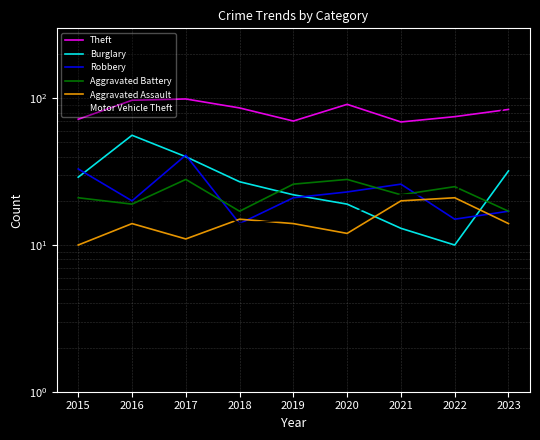

At which category is the sum across all series the highest?

2023